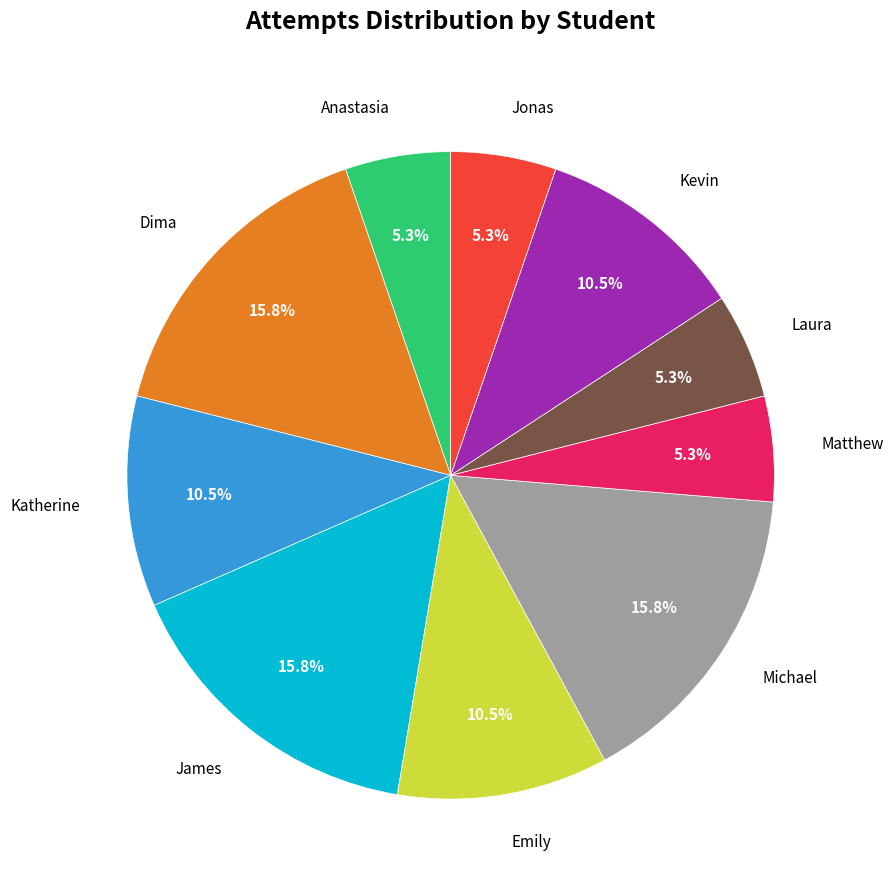

Does any single category account for the majority?

No